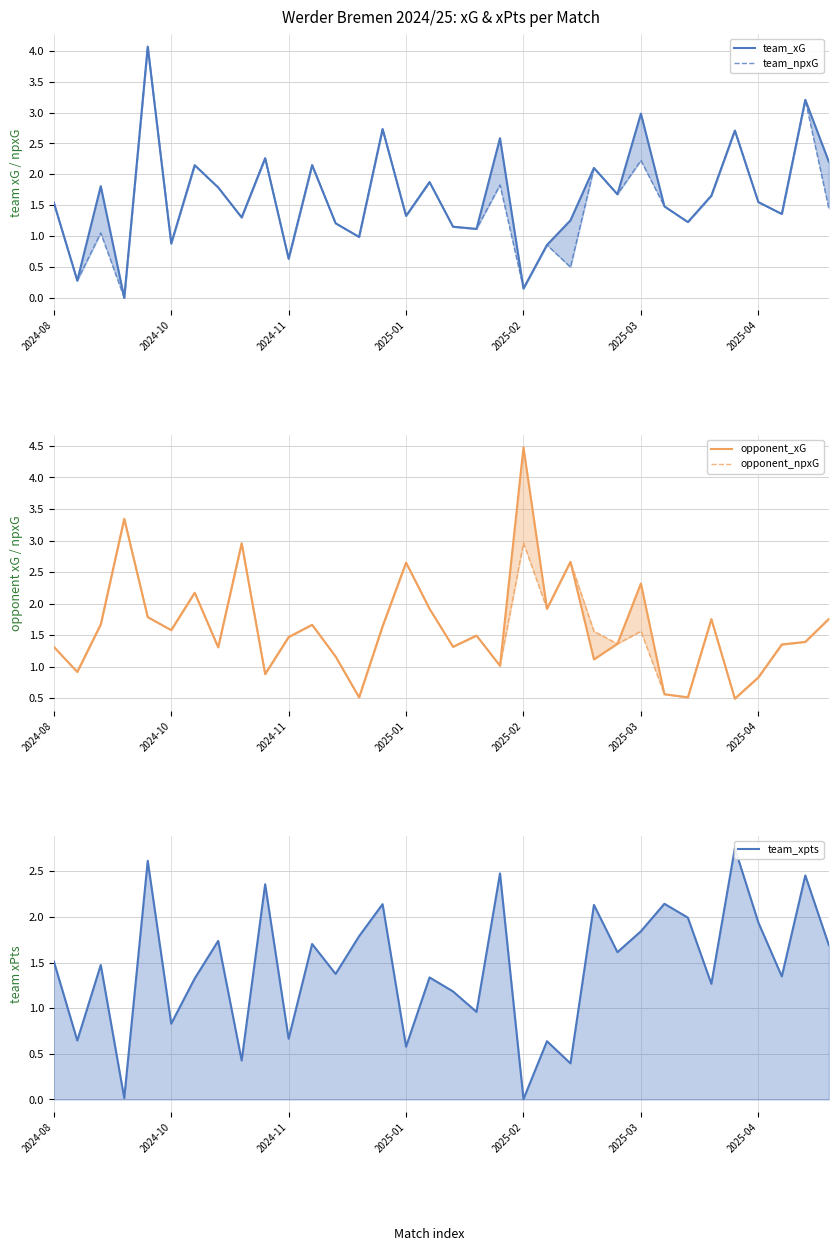

What is the label of the 28th point from the left?

27